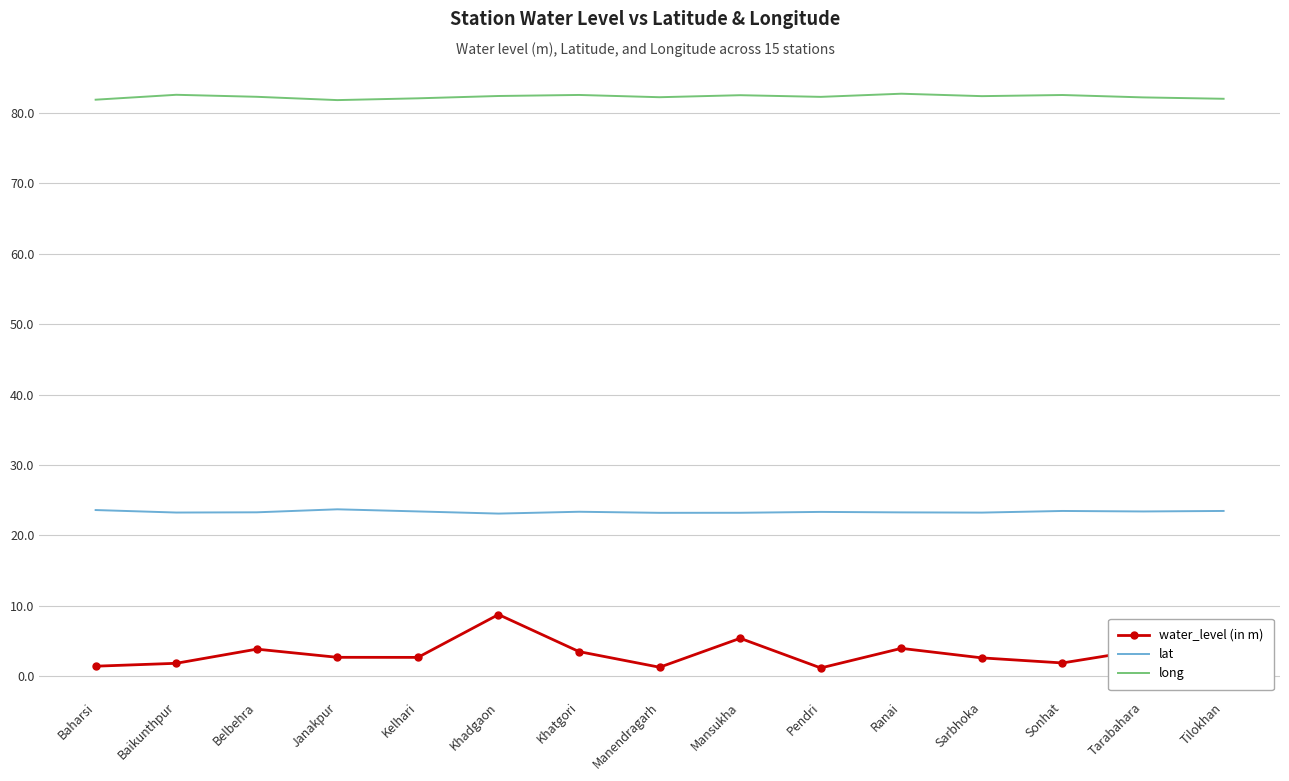

What position from the left is Sonhat?

13